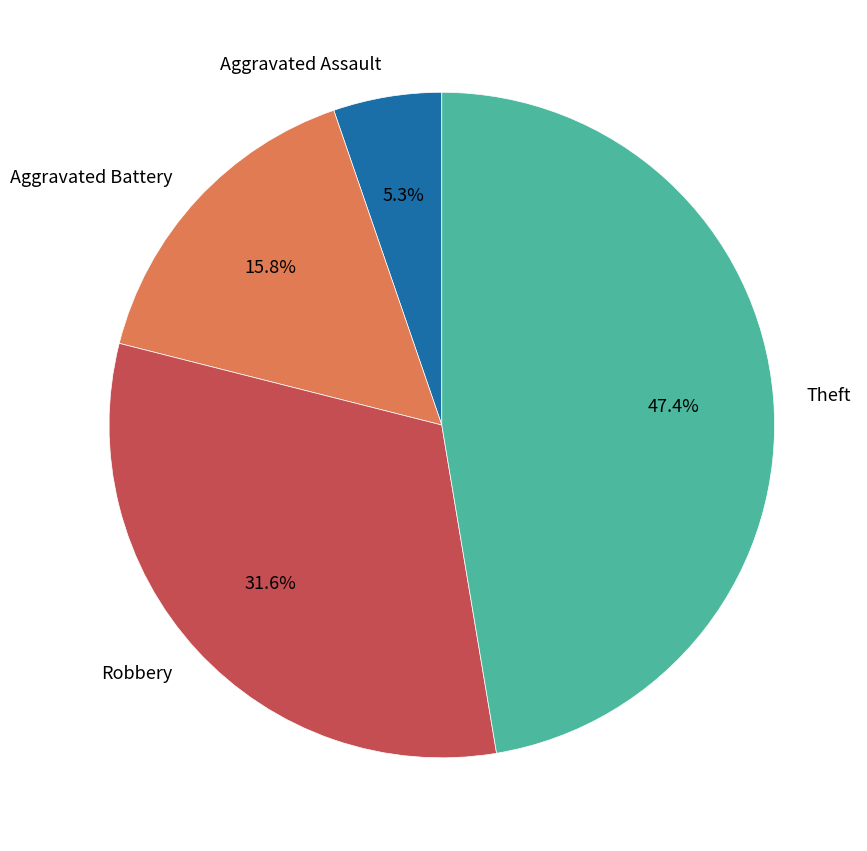

Which slice is the largest?

Theft